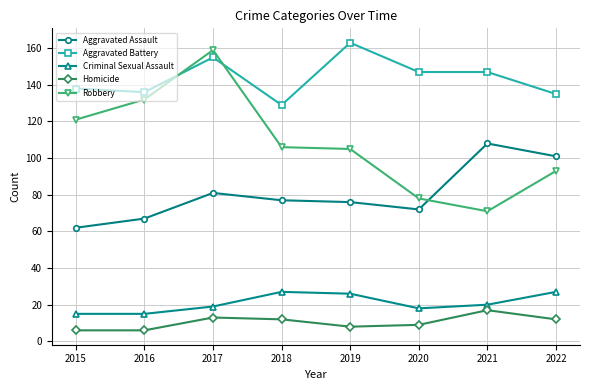

At which category does Aggravated Battery reach its first local valley?

2016